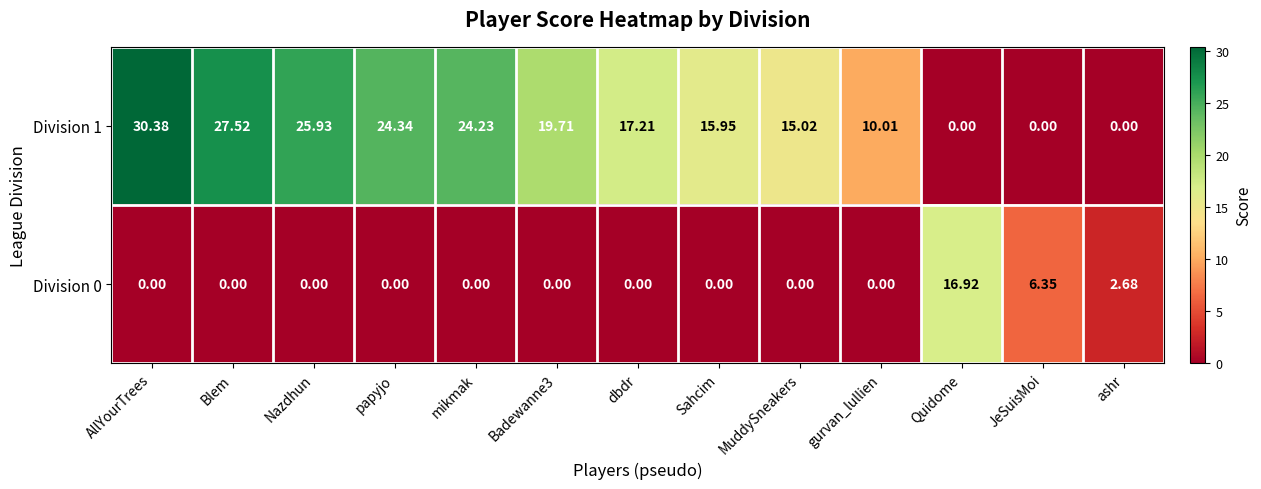

At which category is the sum across all series the highest?

AllYourTrees